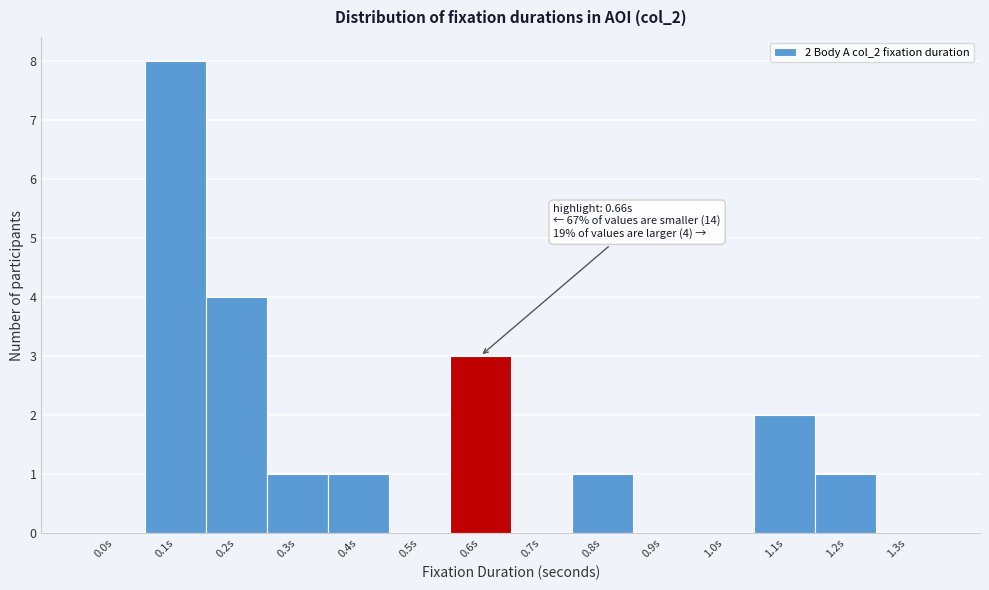

Reading left to right, what are all the values shown in this chart?

0.0s=0	0.1s=8	0.2s=4	0.3s=1	0.4s=1	0.5s=0	0.6s=3	0.7s=0	0.8s=1	0.9s=0	1.0s=0	1.1s=2	1.2s=1	1.3s=0